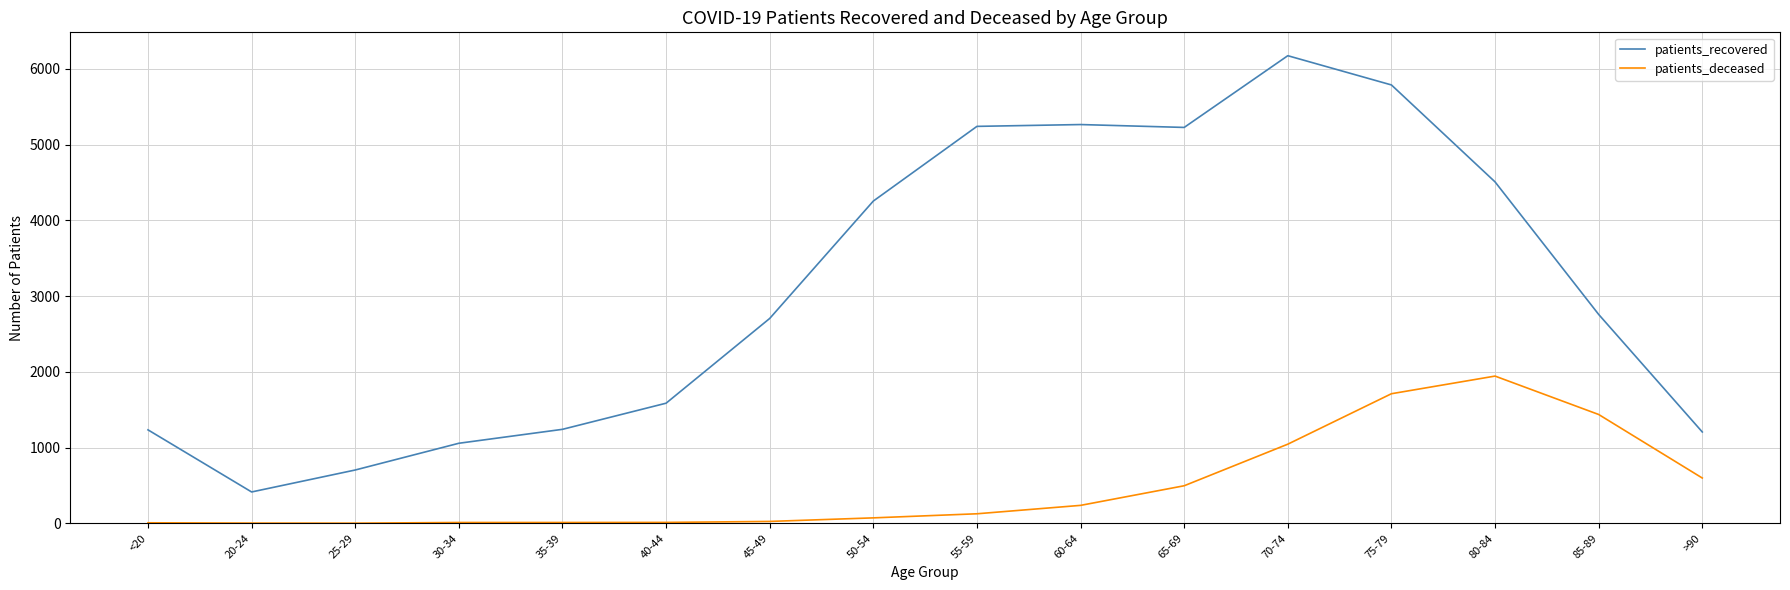

What is the greatest value displayed?

6174